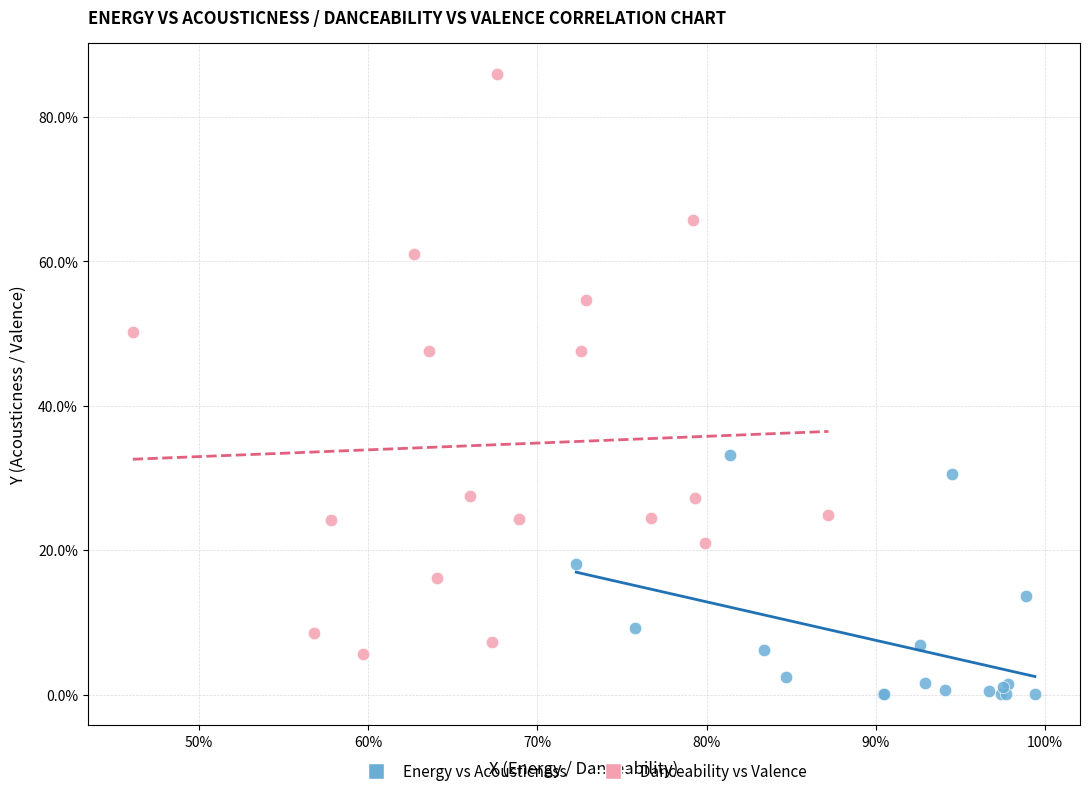

What are all the series names shown in the legend?

Energy vs Acousticness, Danceability vs Valence